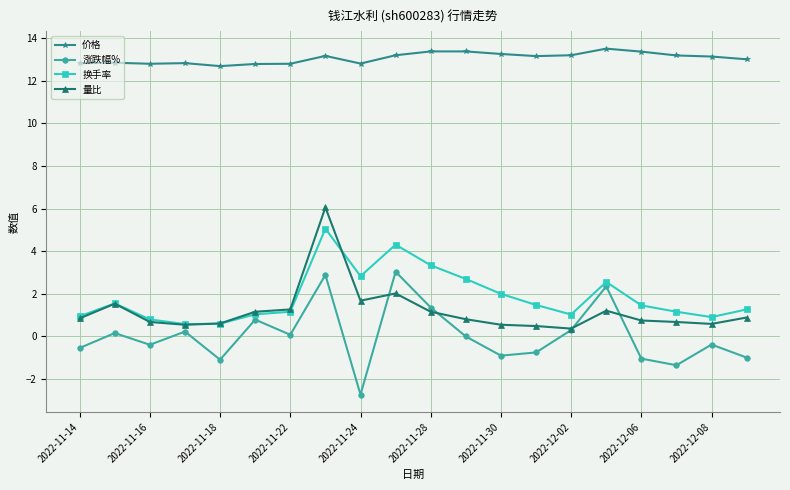

True or false: 量比 and 价格 cross at least once.

False